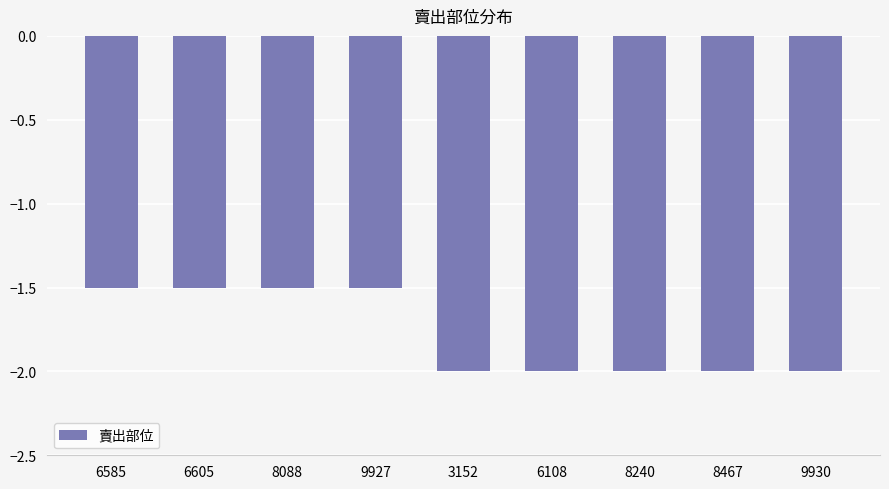

Which has a higher value, 6108 or 8088?

8088